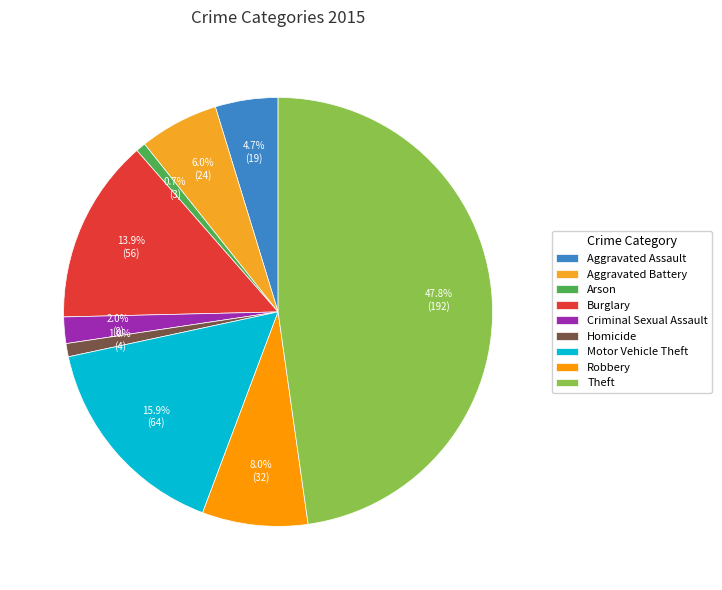

How many segments does this pie chart have?

9